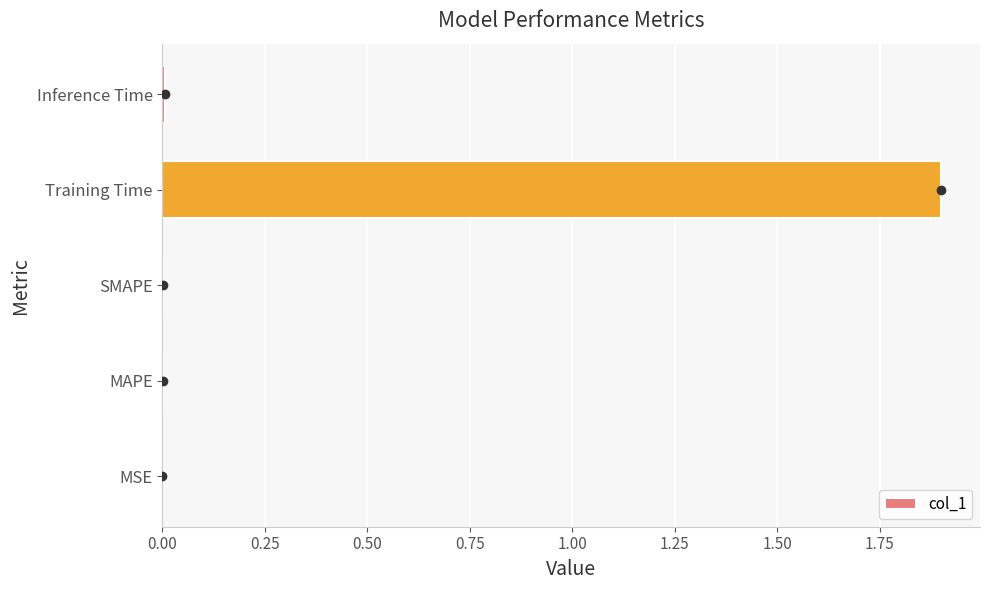

At which category does the chart reach its peak across all series?

Training Time